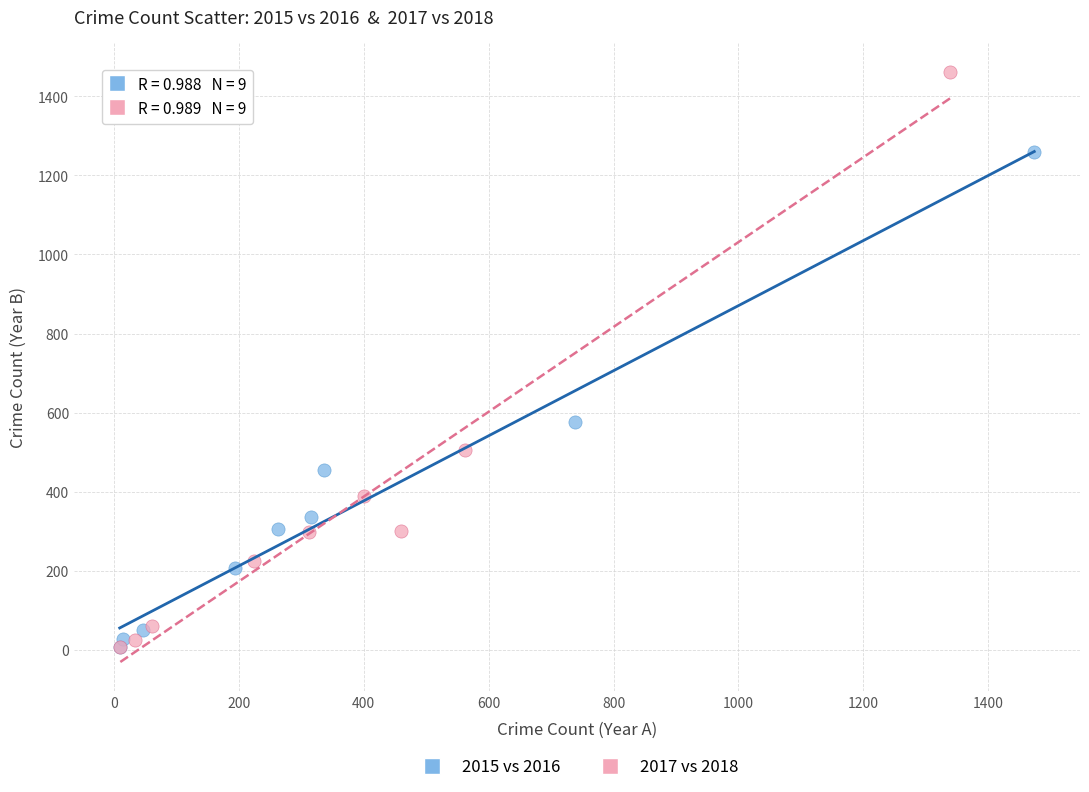

Which series has the largest Y range (max minus min)?

2017 vs 2018